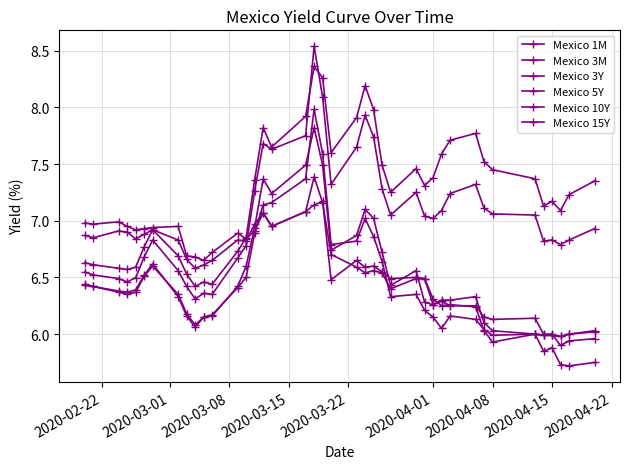

How many data points in Mexico 15Y are above 7?

26